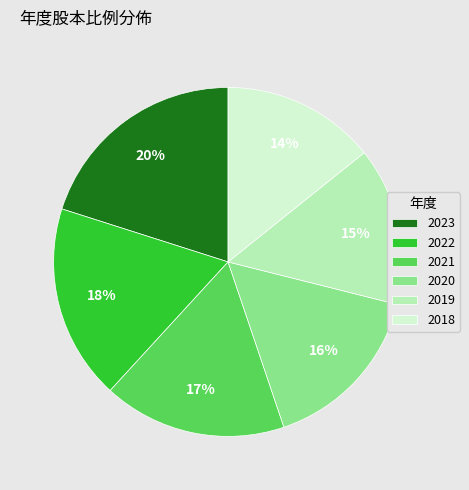

What percentage is the 2019 slice, to the nearest percent?

15%